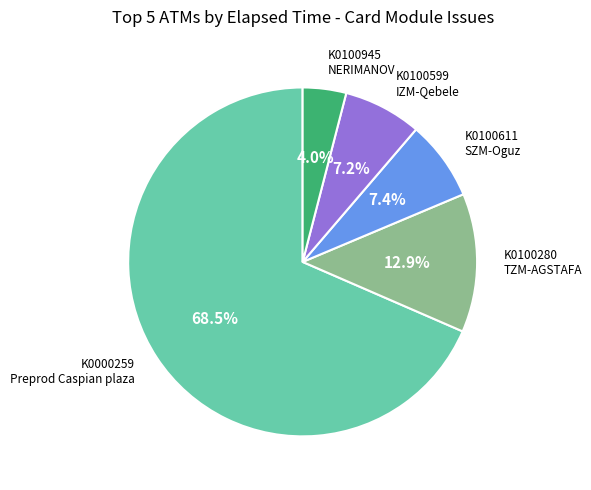

What is the total percentage of K0100611 SZM-Oguz and K0100599 IZM-Qebele?

14.6%